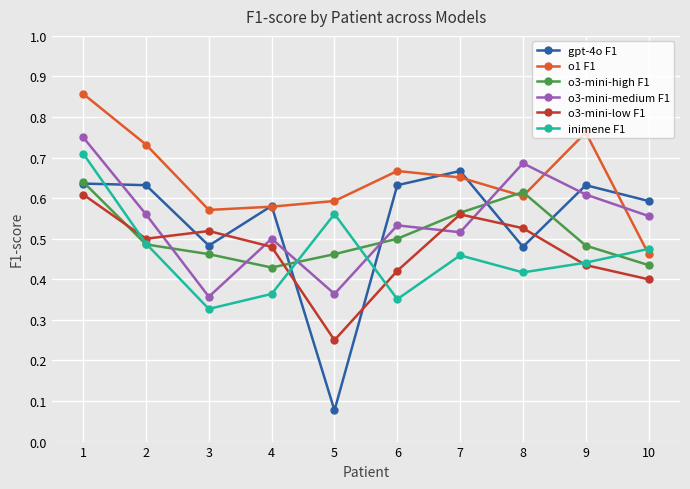

Where is the first local maximum for o3-mini-high F1?

8